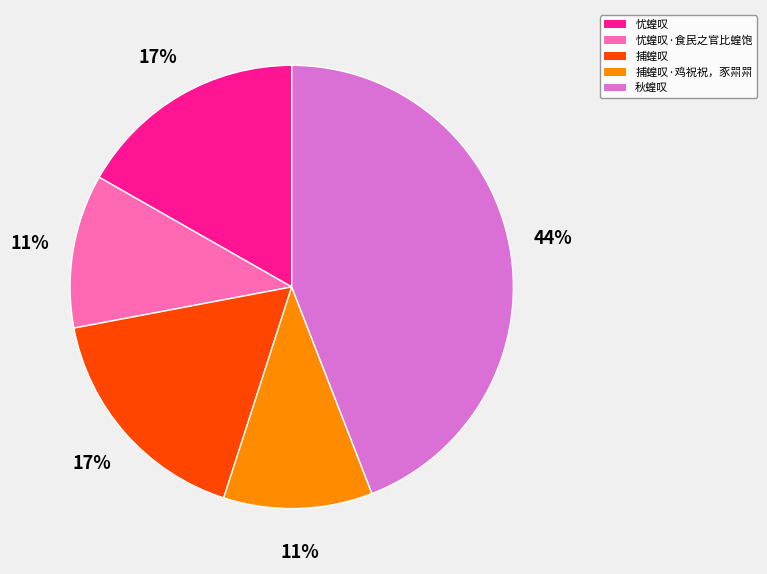

Count the number of slices in the pie.

5